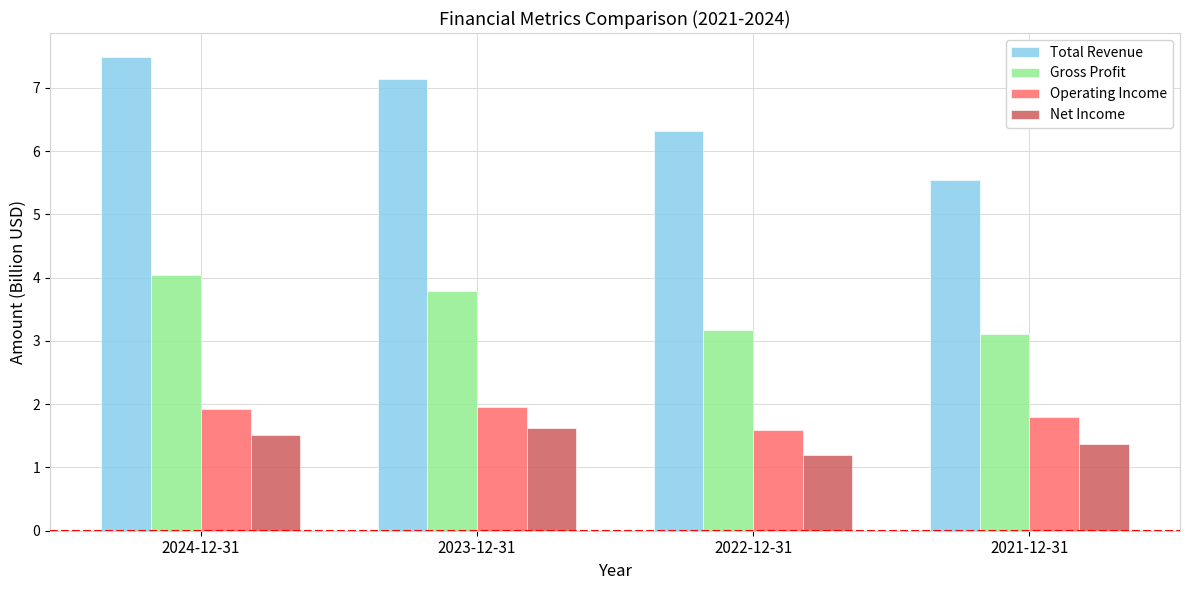

List the labels in order of Total Revenue value, smallest first.

2021-12-31, 2022-12-31, 2023-12-31, 2024-12-31